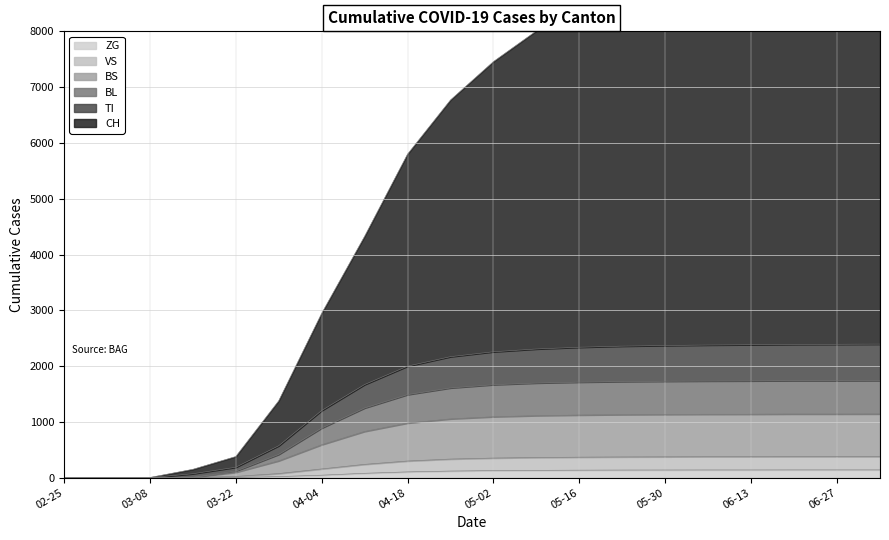

Which series has the largest total across all categories?

CH